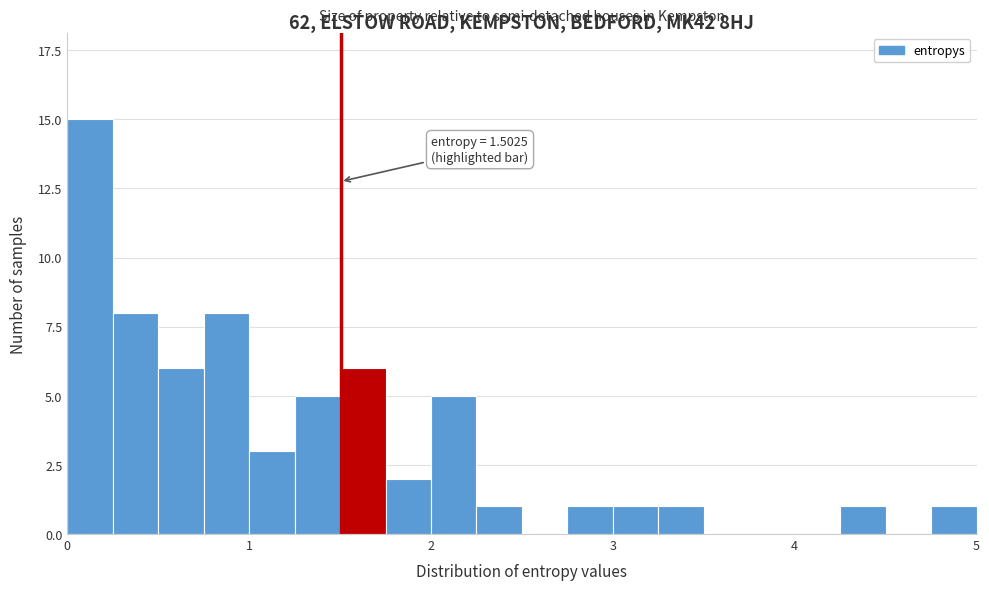

Read against the x-axis, roughly where is the centre of the tallest bar?

0.1